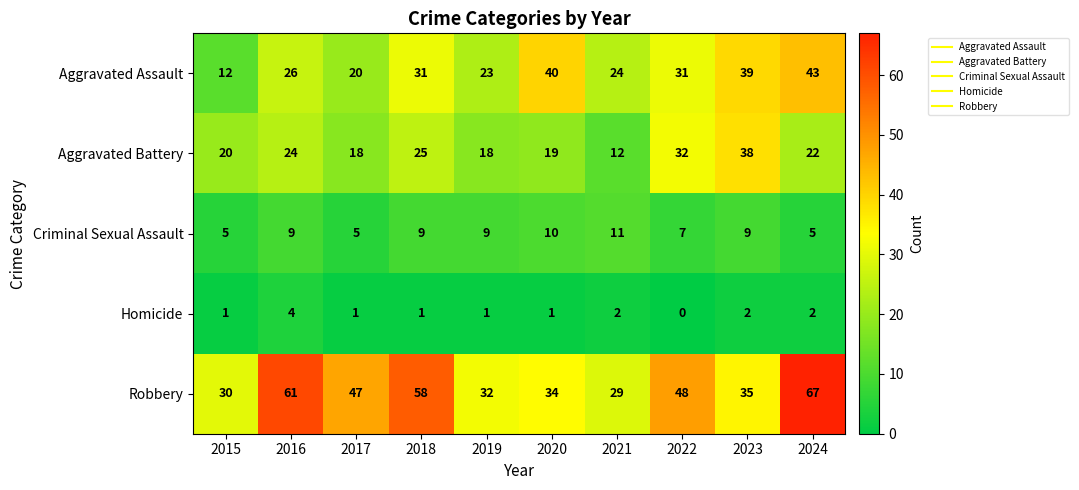

Which series has the largest total across all categories?

Robbery